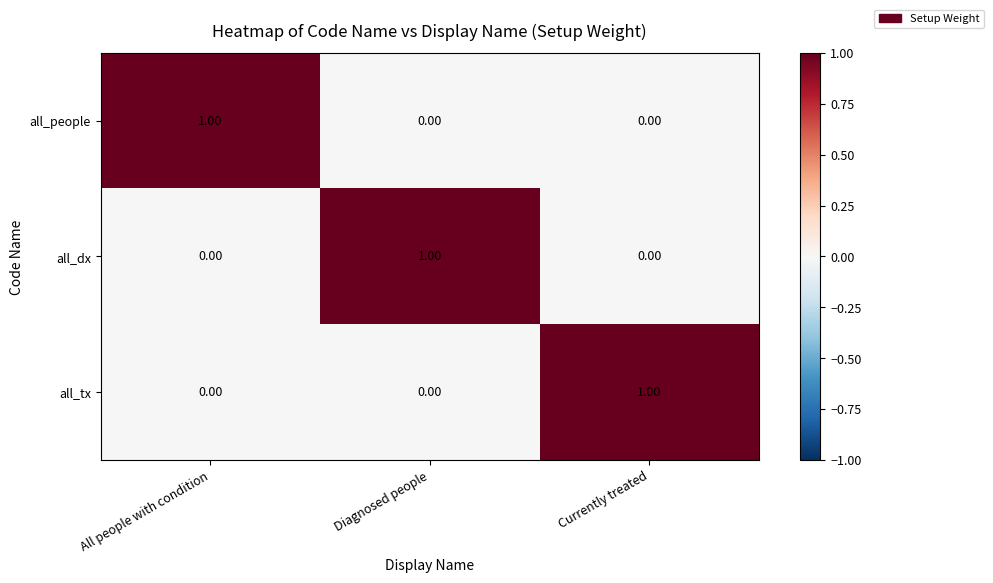

What is the spread (max minus min) of values at Diagnosed people?

1